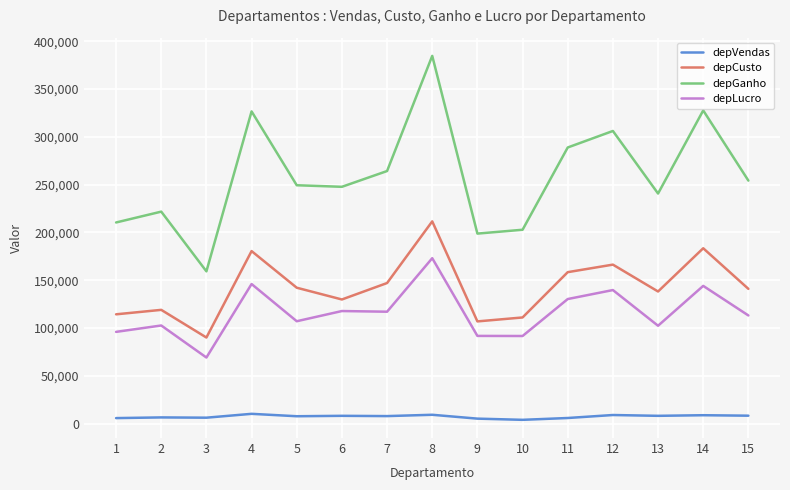

What is the difference between the maximum and minimum values in the depGanho series?

225334.0